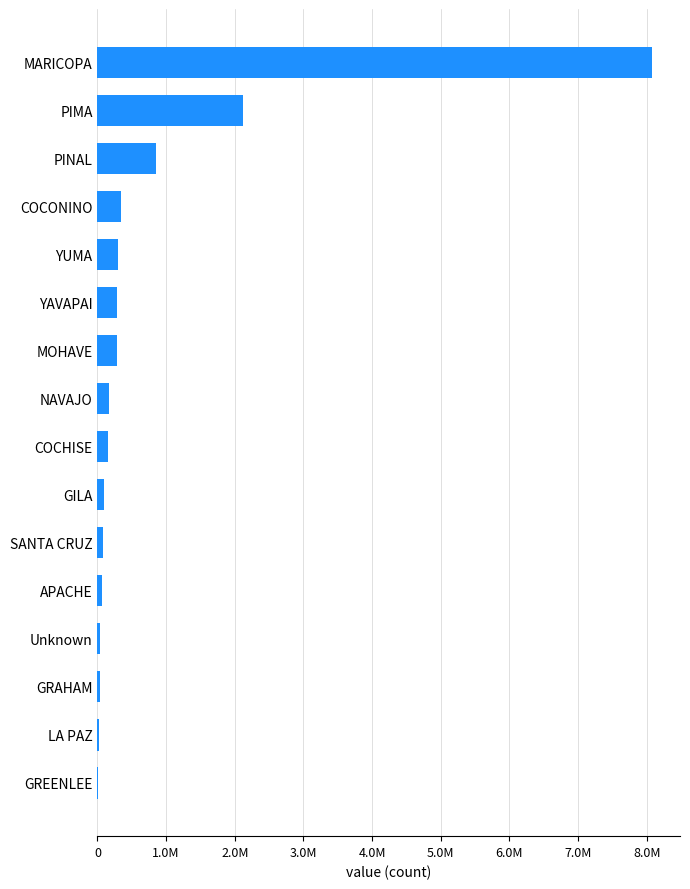

What is the difference between the second highest and second lowest values?

2097111